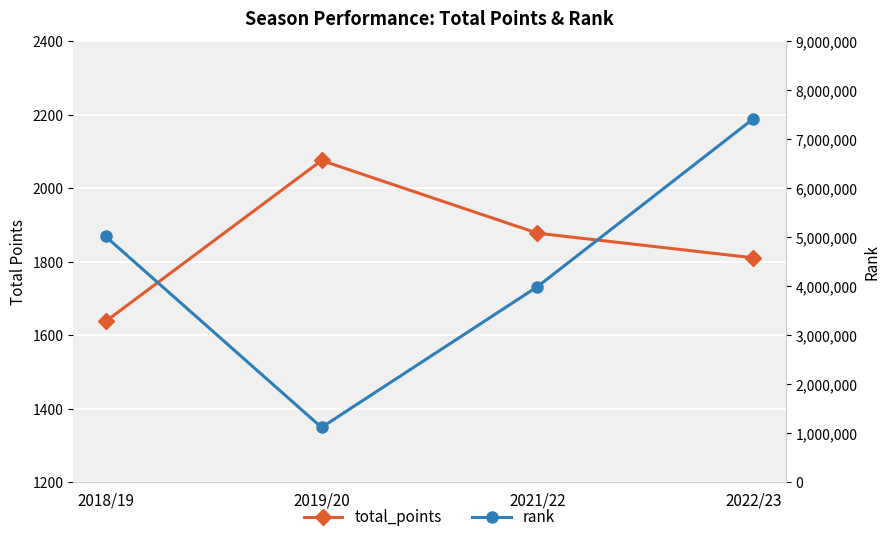

Which label corresponds to the largest value in the chart?

2022/23